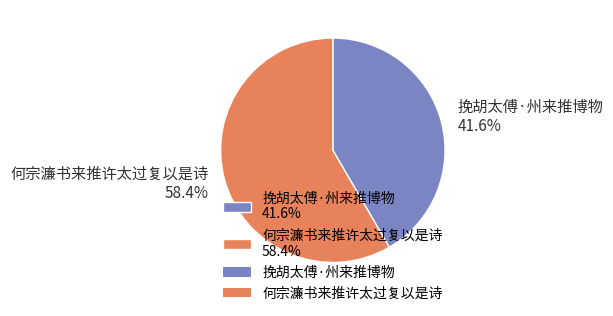

Which slice is the smallest?

挽胡太傅·州来推博物